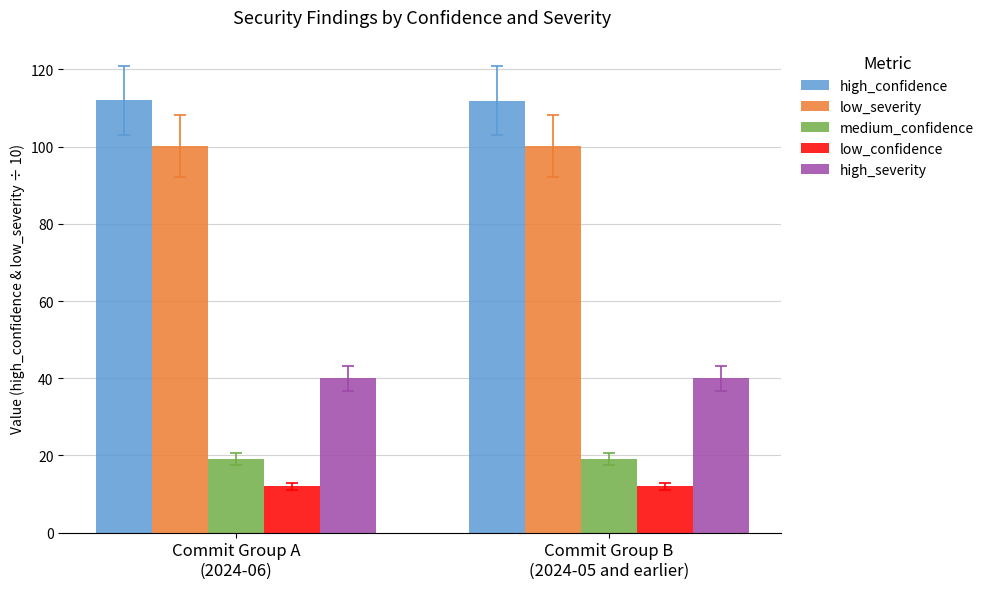

What is the spread (max minus min) of values at Commit Group B
(2024-05 and earlier)?

99.9